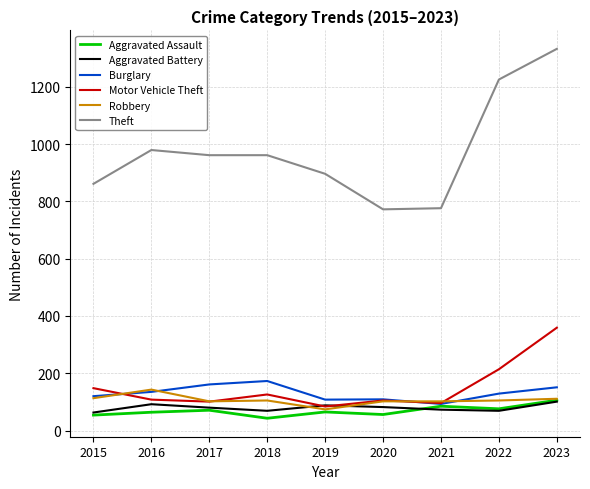

What is the smallest value displayed?

43